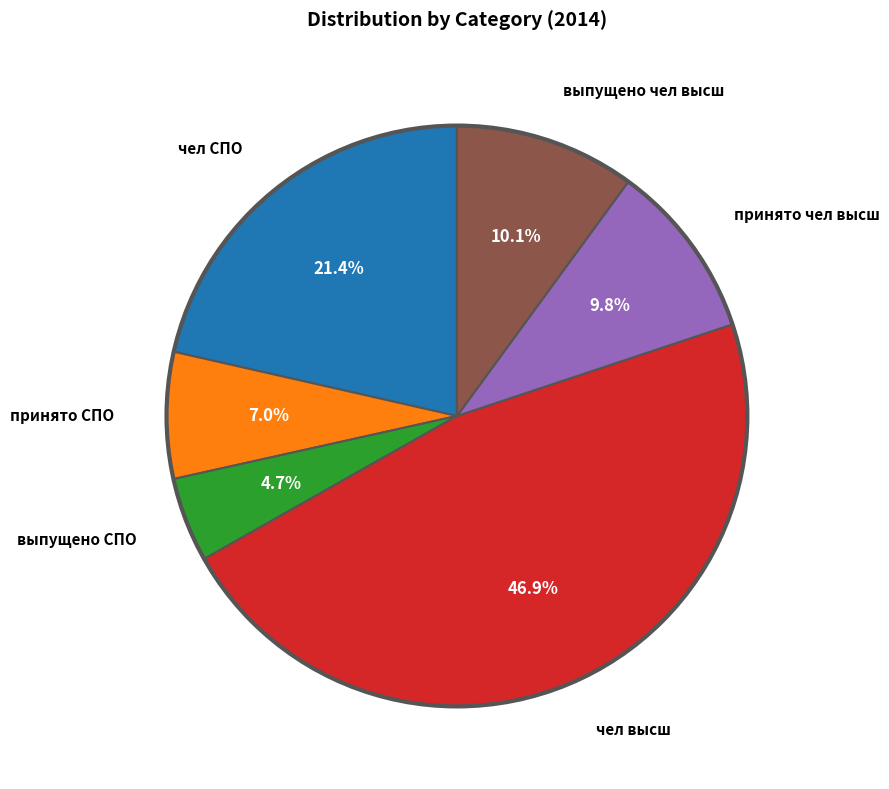

How many slices are in this pie chart?

6